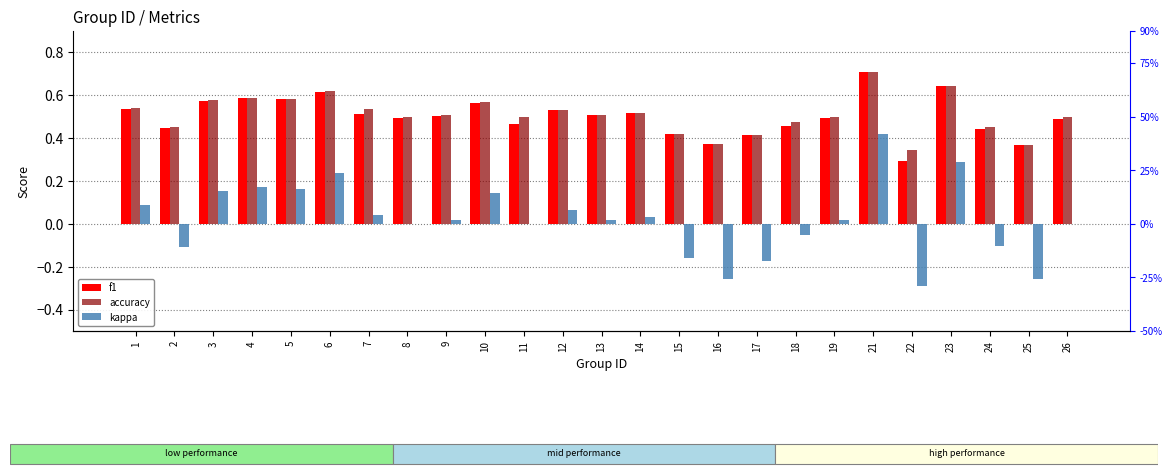

Where is f1 nearest to the value 0?

22